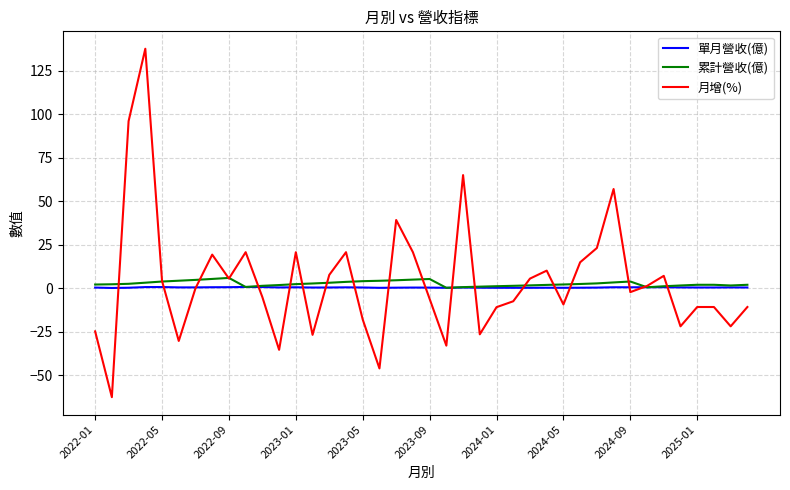

What is the maximum value for 累計營收(億)?

5.9